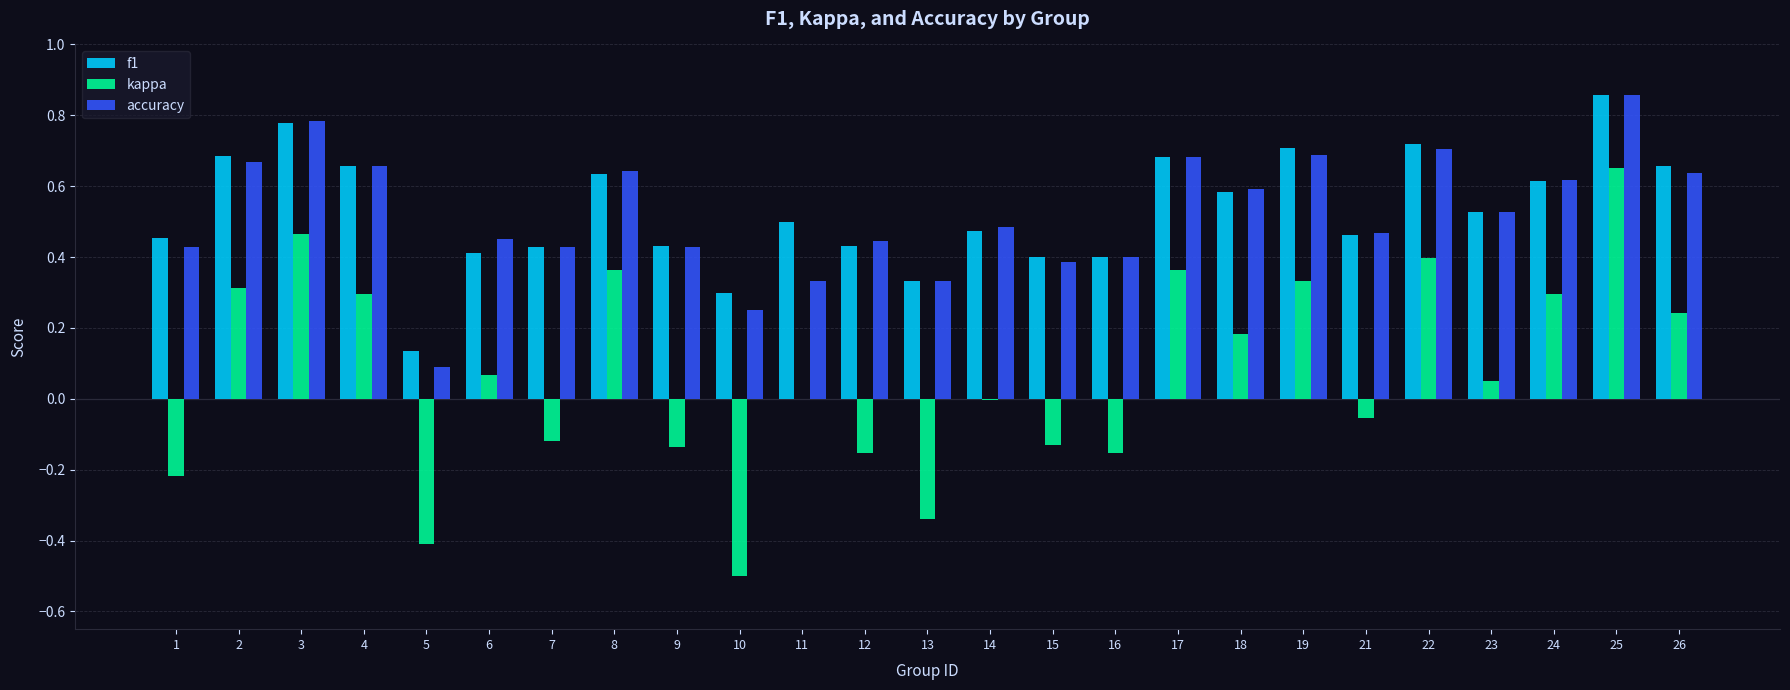

Which series changed the most between 11 and 23?

accuracy